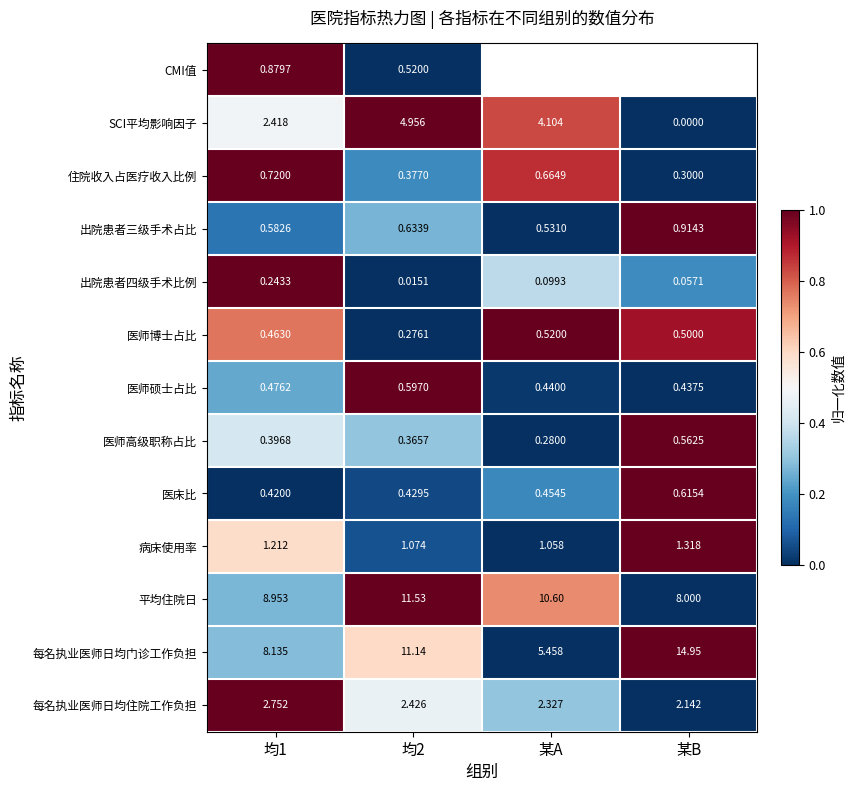

Rank the categories by 出院患者四级手术比例 value from highest to lowest.

均1, 某A, 某B, 均2